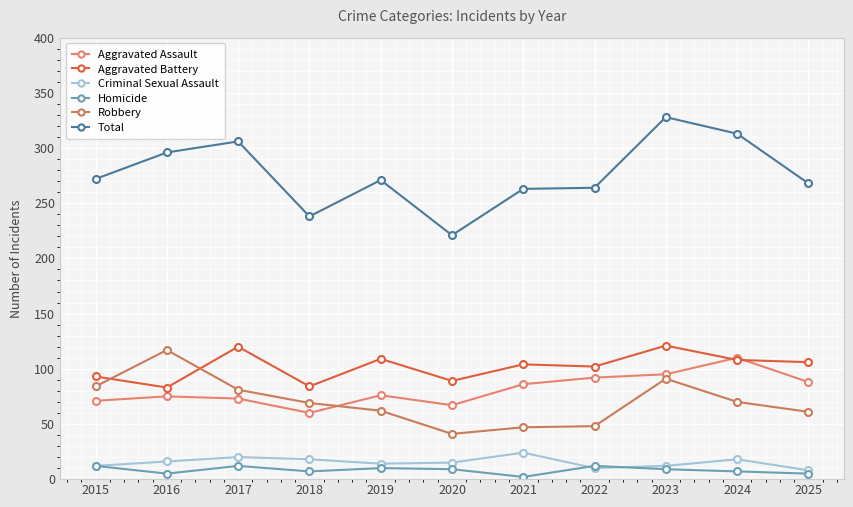

What is the spread (max minus min) of values at 2022?

254